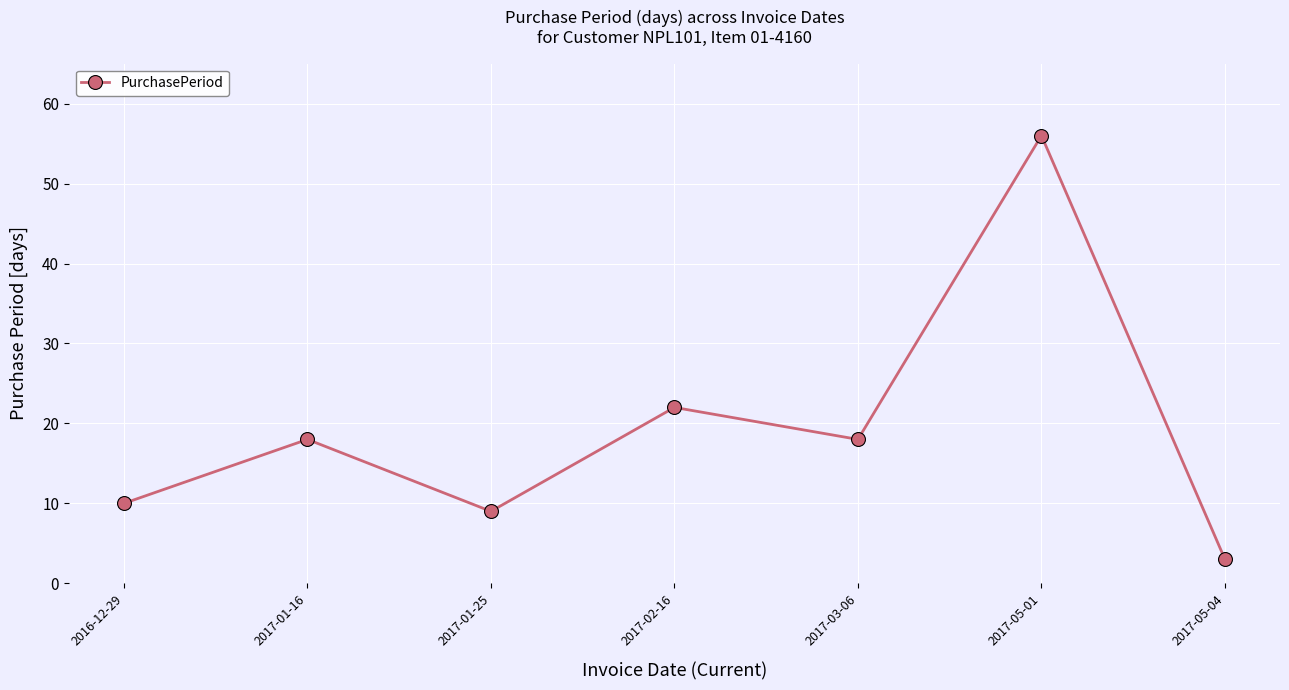

How many lines are shown in the chart?

1